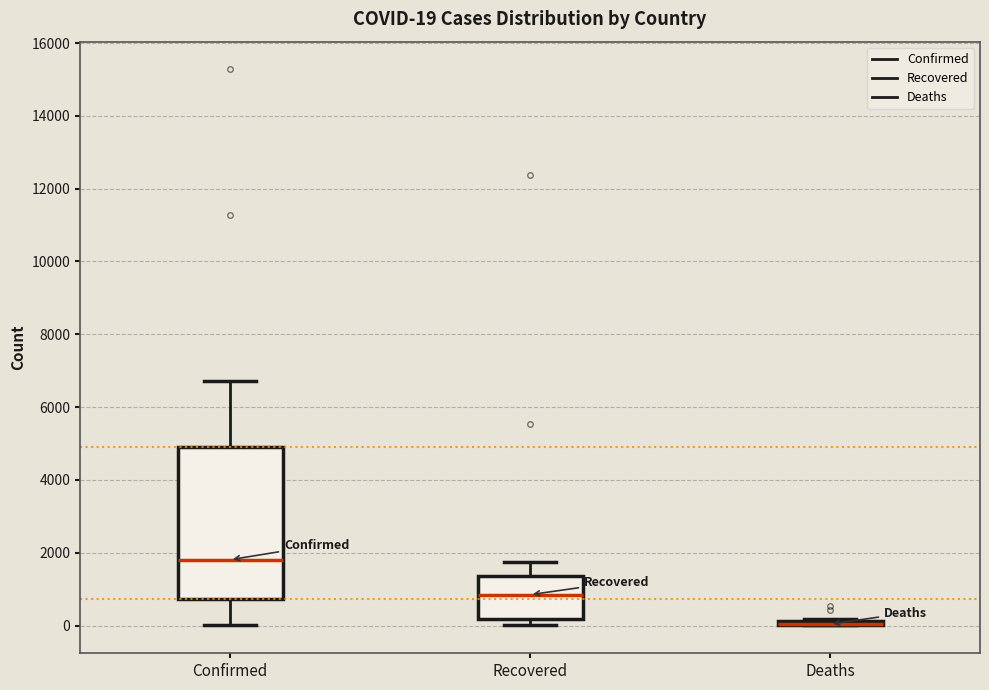

Comparing the boxes themselves (not the whiskers), which one is the tallest?

Confirmed